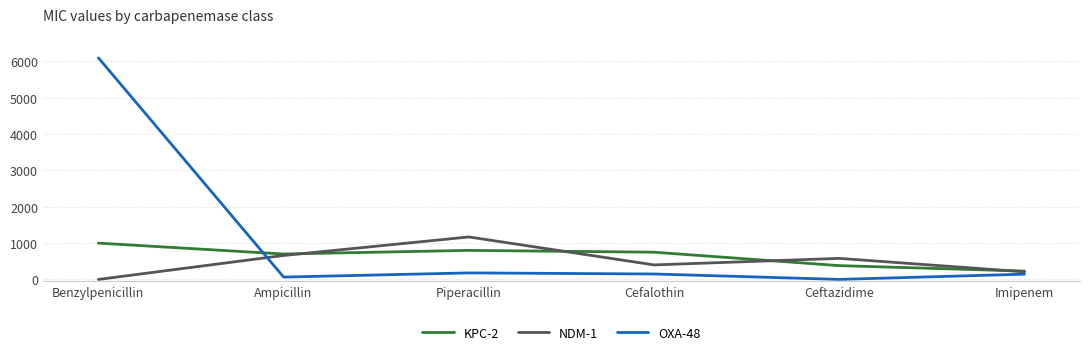

At how many categories does at least one series exceed 2246?

1